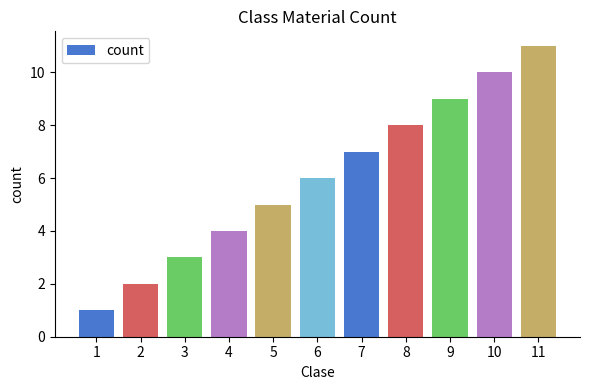

List the labels in order of value, smallest first.

1, 2, 3, 4, 5, 6, 7, 8, 9, 10, 11